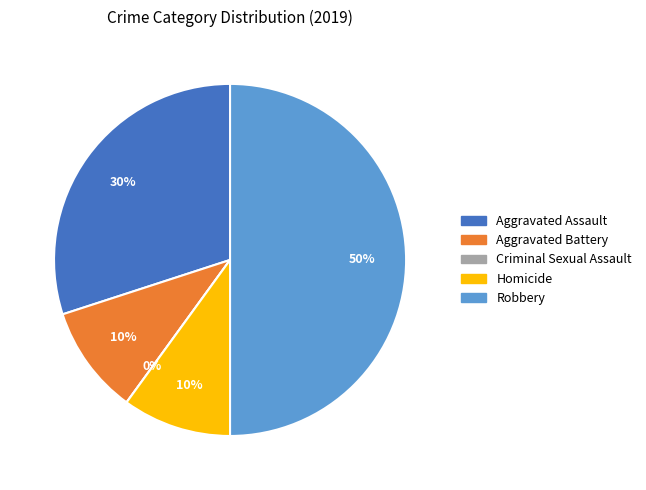

Between Criminal Sexual Assault and Homicide, which is larger?

Homicide